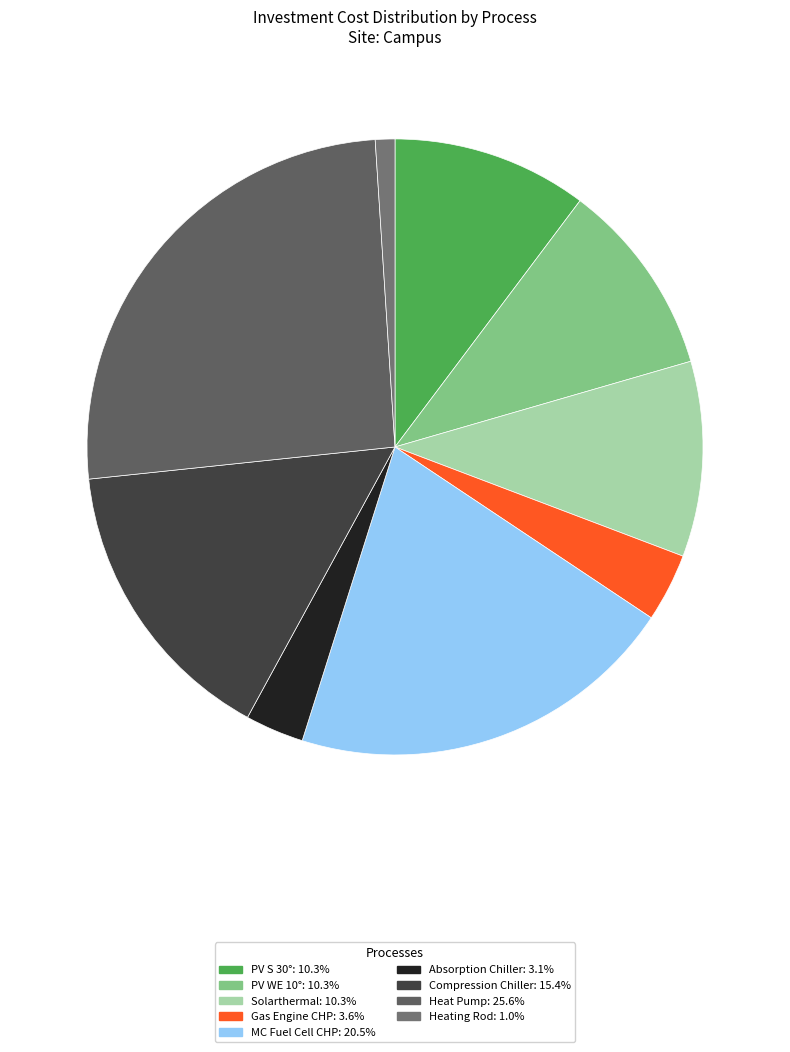

Is there a majority slice in this chart?

No